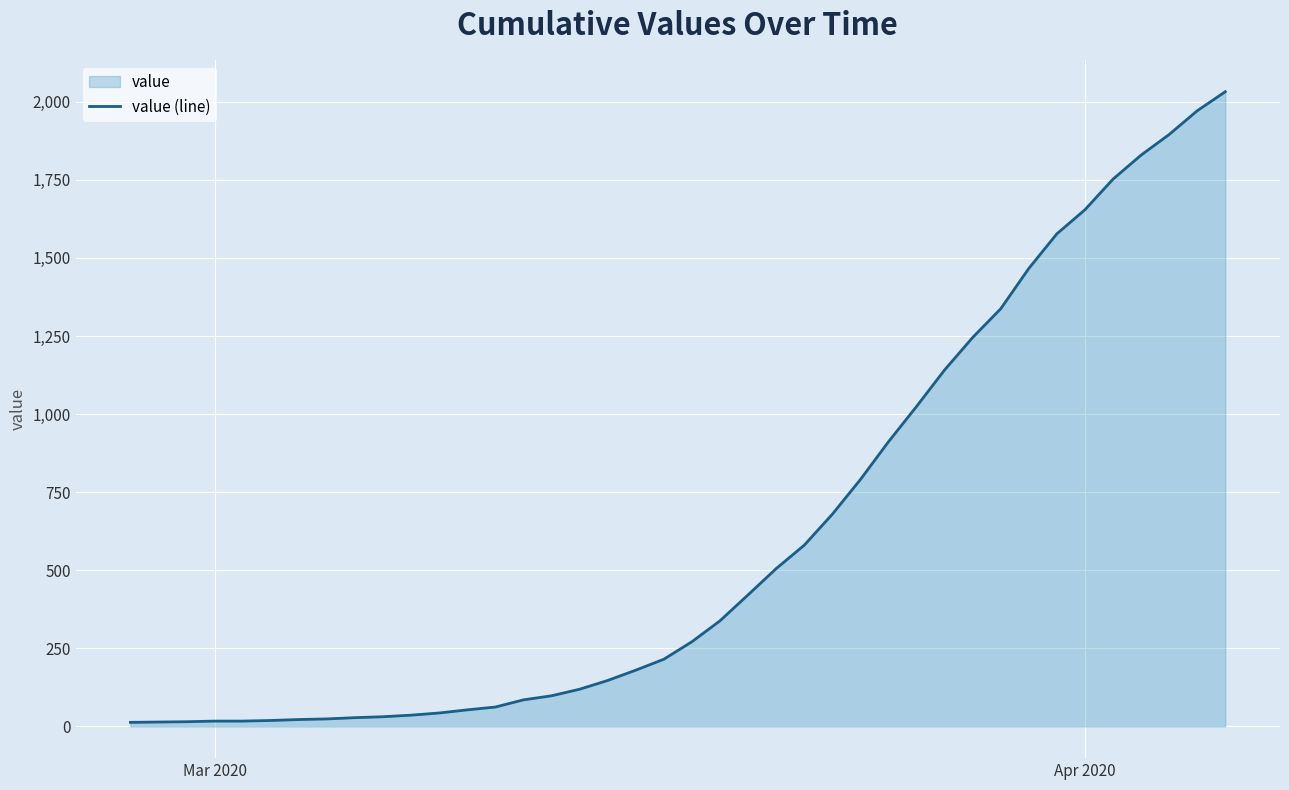

What is the difference between the maximum and minimum values?

2019